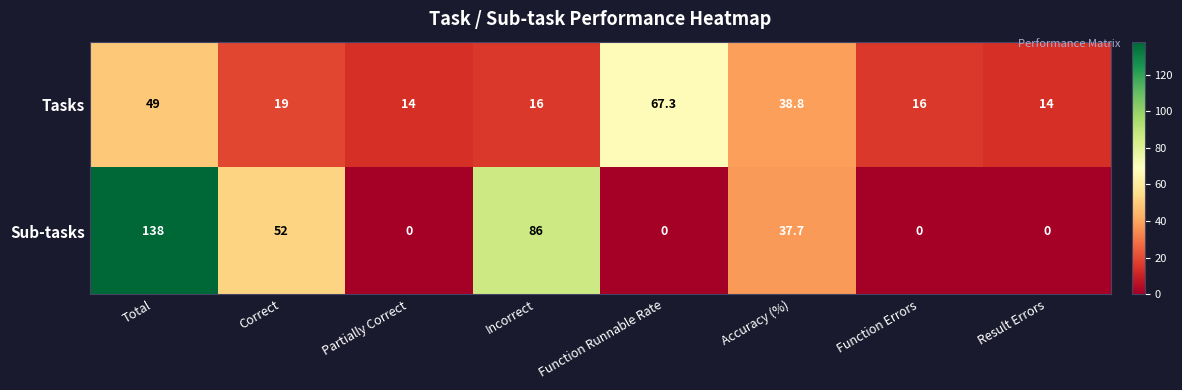

How many series are shown in this chart?

2